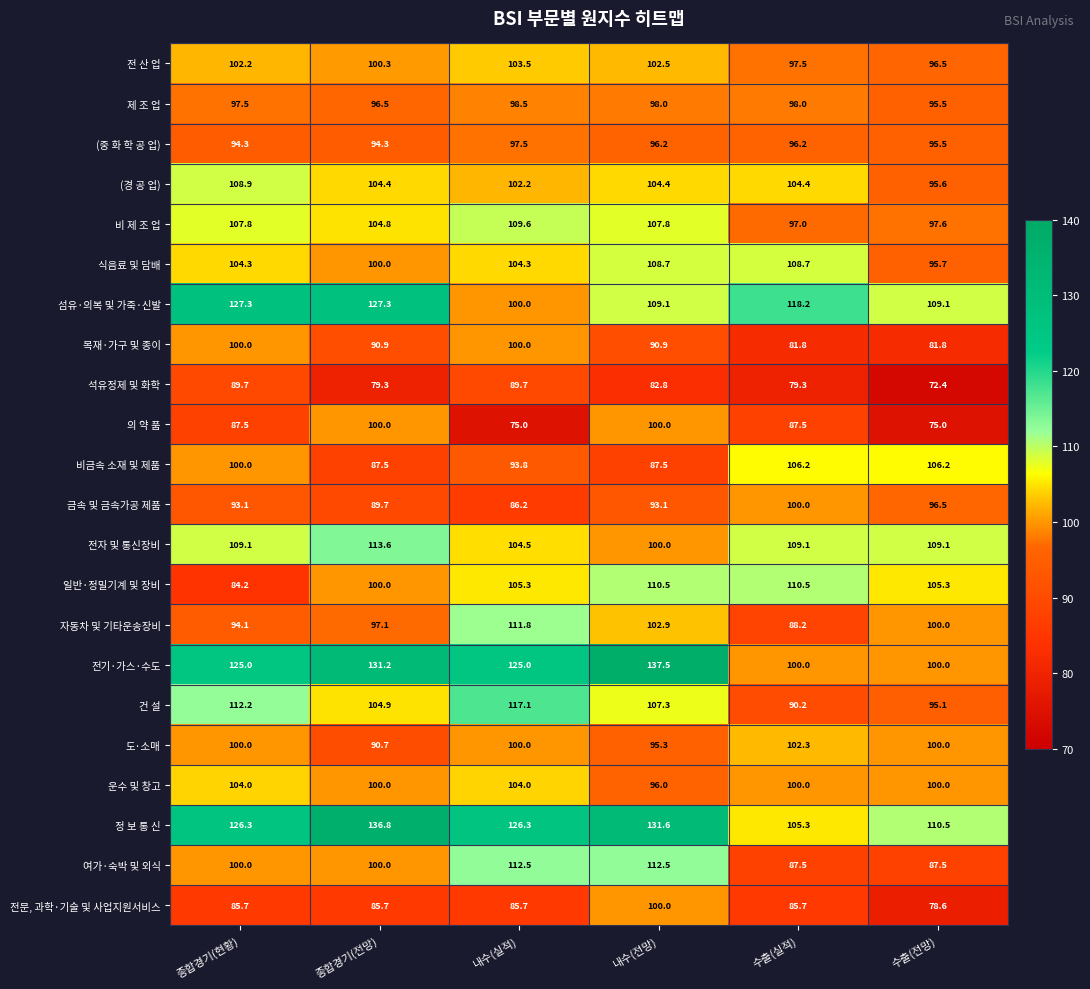

How many series are shown in this chart?

22